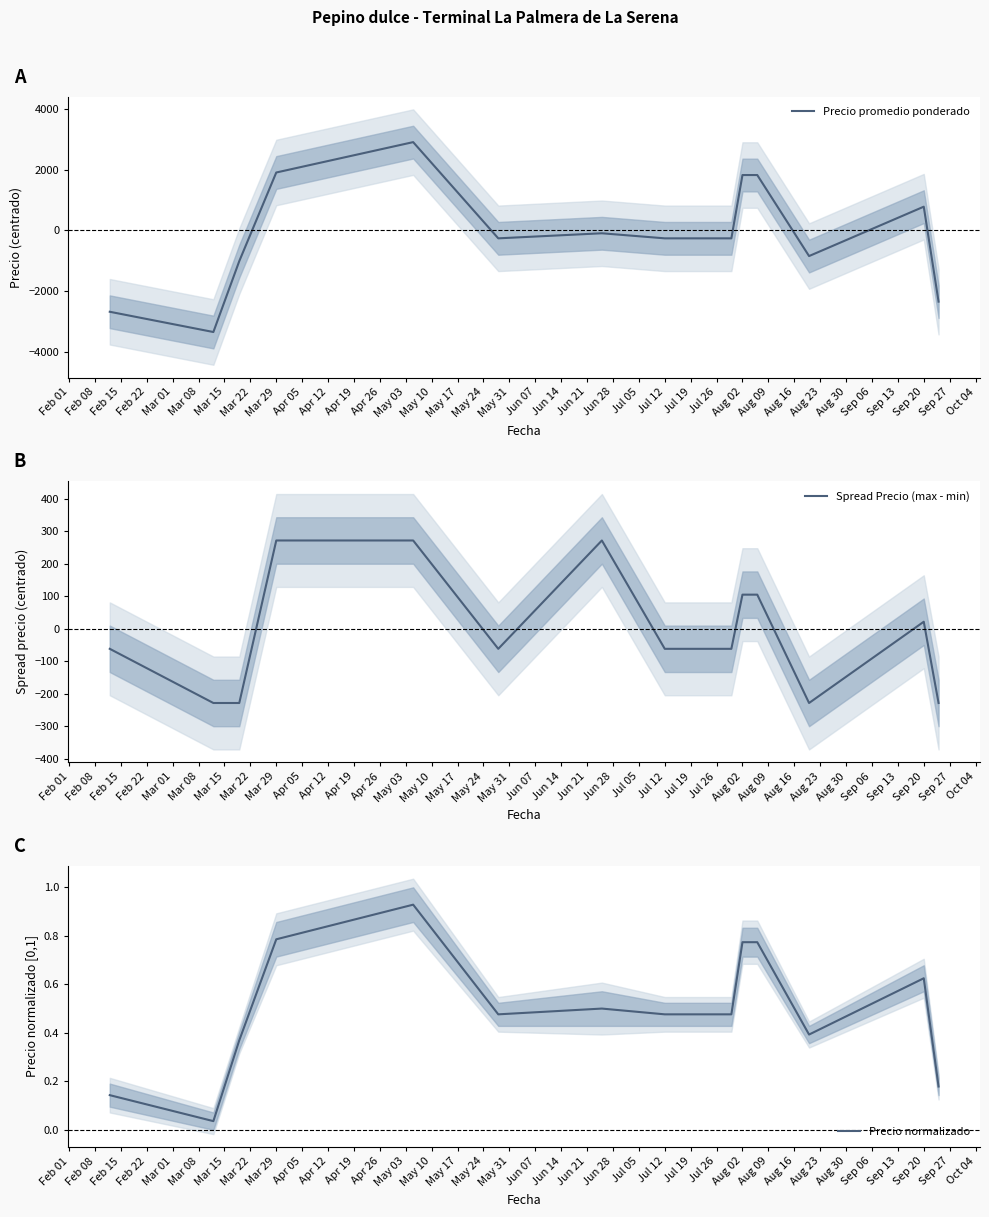

The value of Precio normalizado at Mar 29 is 0.3. True or false?

False